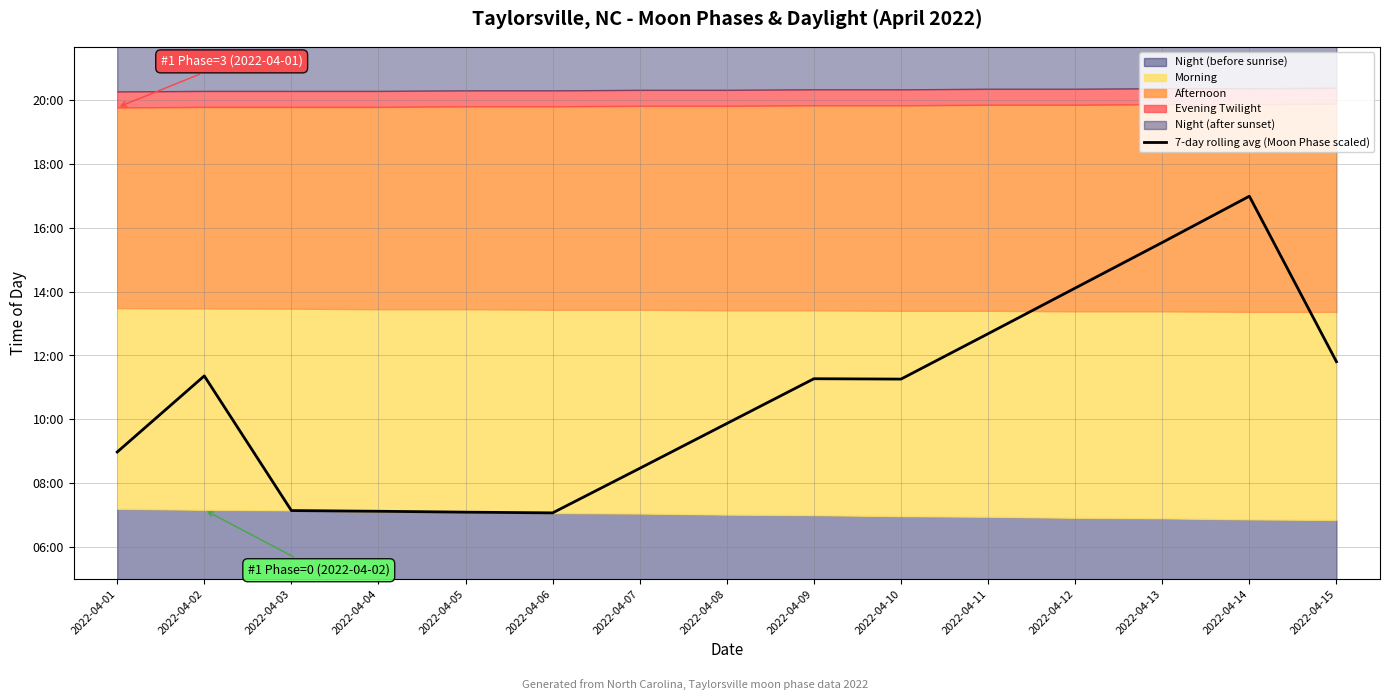

True or false: the data shows 846.7 at 2022-04-12.

True